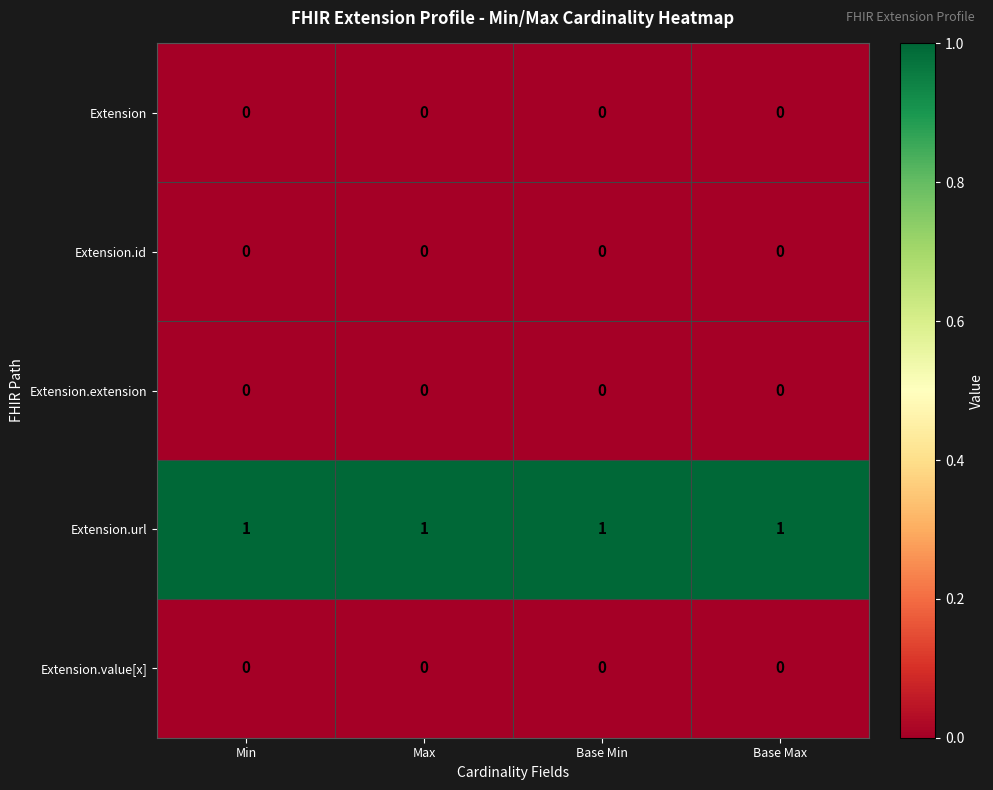

At how many categories does at least one series exceed 0?

4